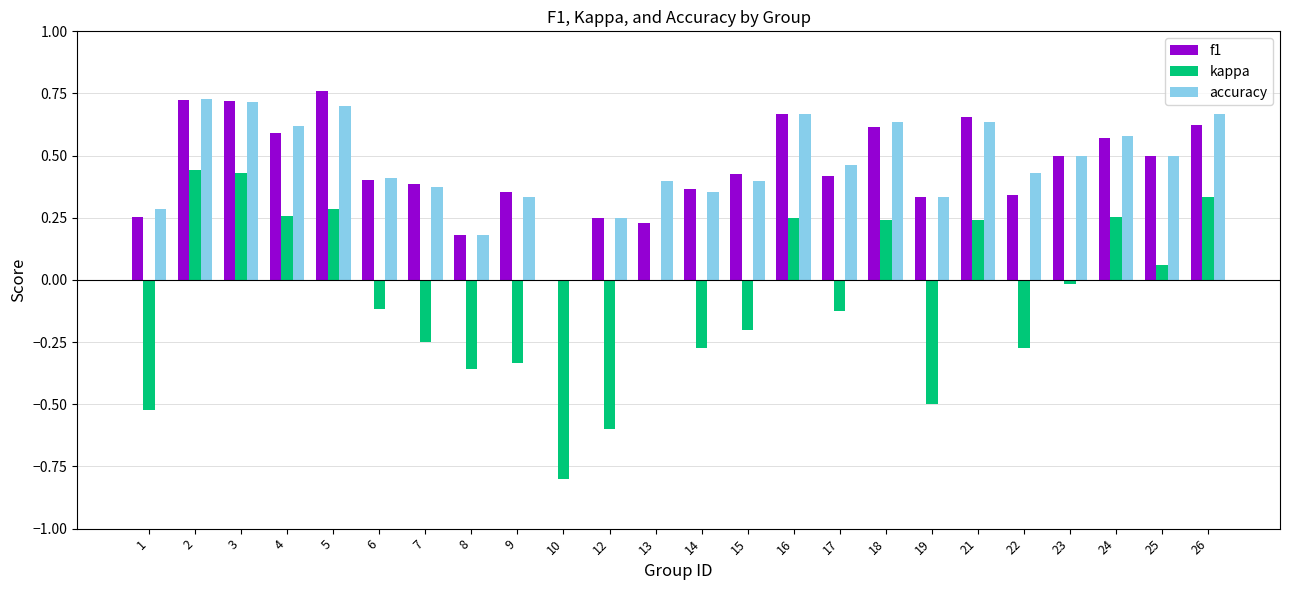

What is the total value across all series at 18?

1.5